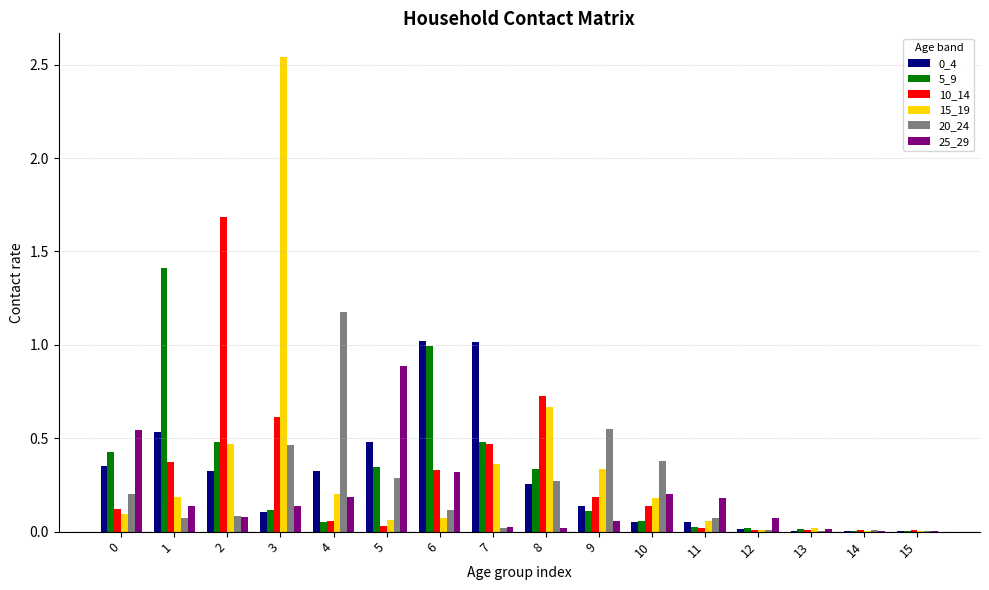

Between 3 and 4, which series saw the biggest shift?

15_19